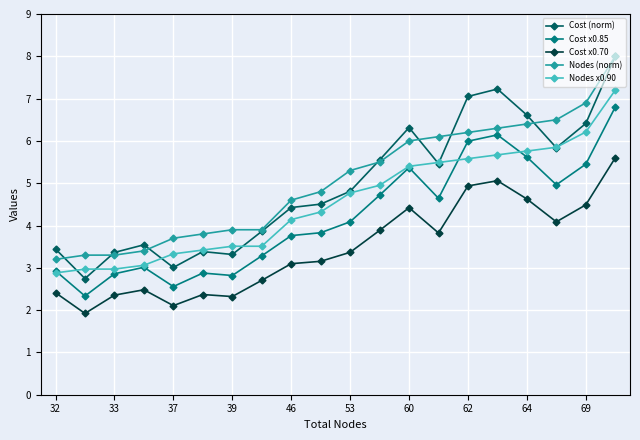

Which series has the widest spread of values?

Cost (norm)